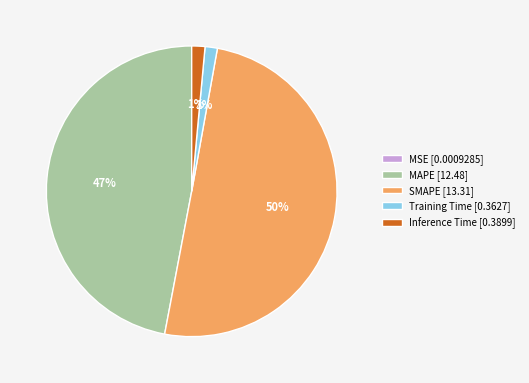

True or false: Inference Time [0.3899] accounts for 11% of the total.

False